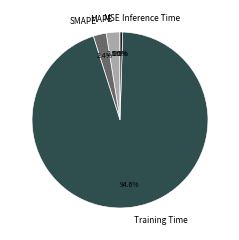

Do Training Time and MAPE together represent more than half of the pie?

Yes